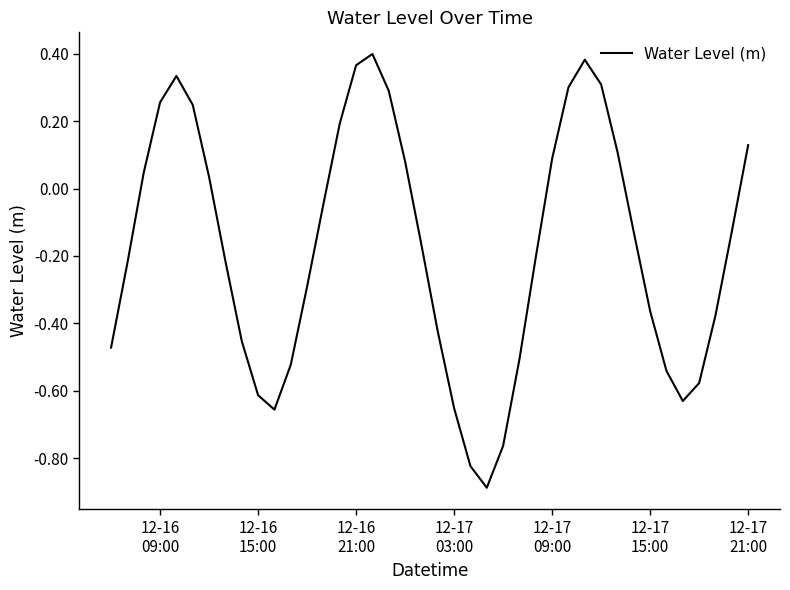

What is the smallest value displayed?

-0.9